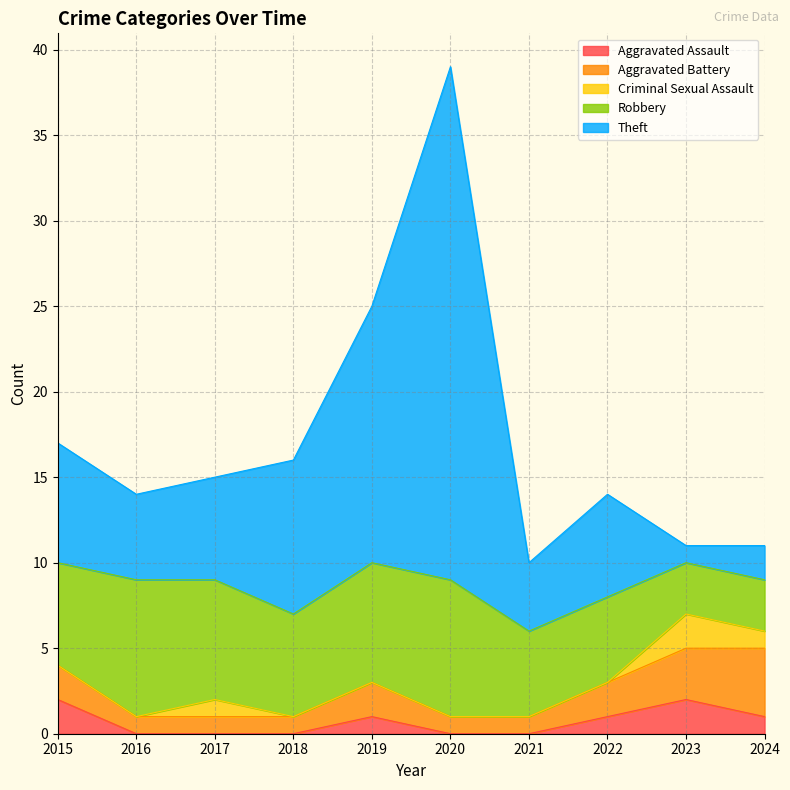

How many times do Theft and Aggravated Battery cross each other?

1